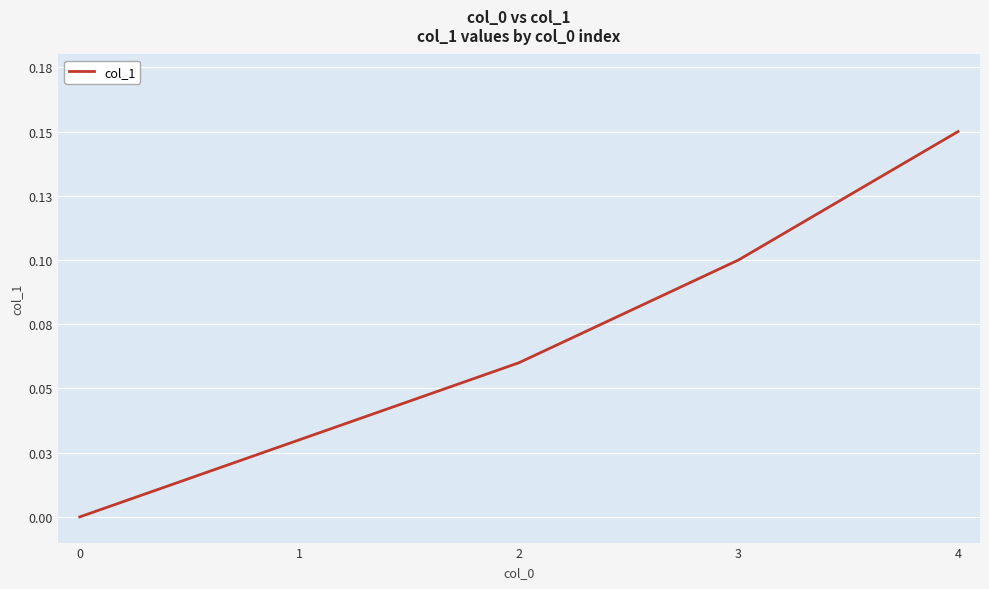

What is the difference between the maximum and minimum values?

0.1